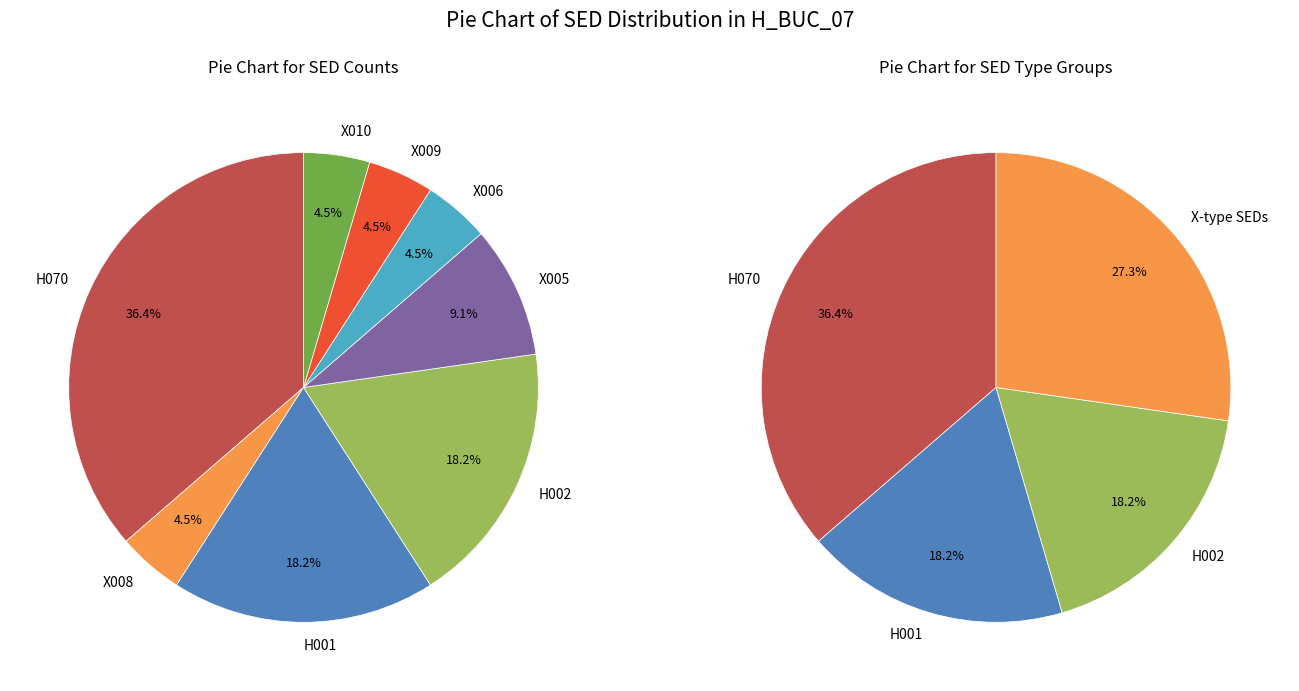

To the nearest percent, what portion does H001 represent?

18%